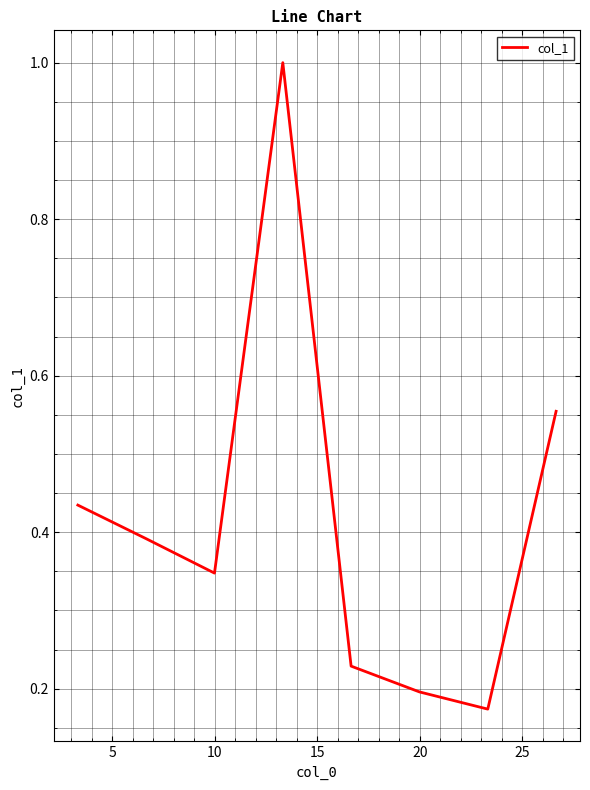

True or false: there are more than 2 points higher than both neighbors.

False